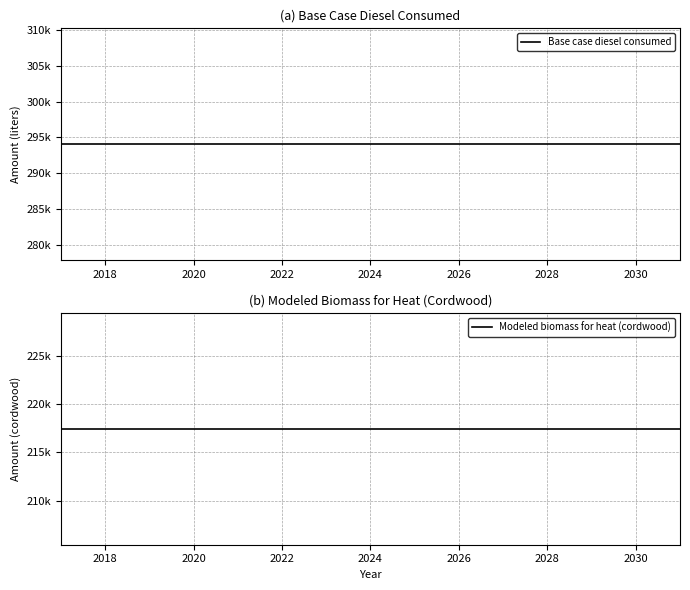

What is the label of the 8th point from the left?

2024